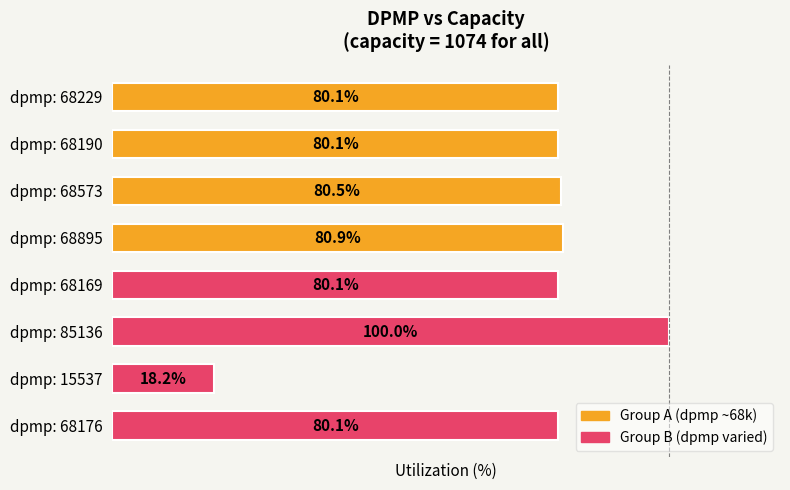

Are the bars grouped side by side (vs. stacked)?

No